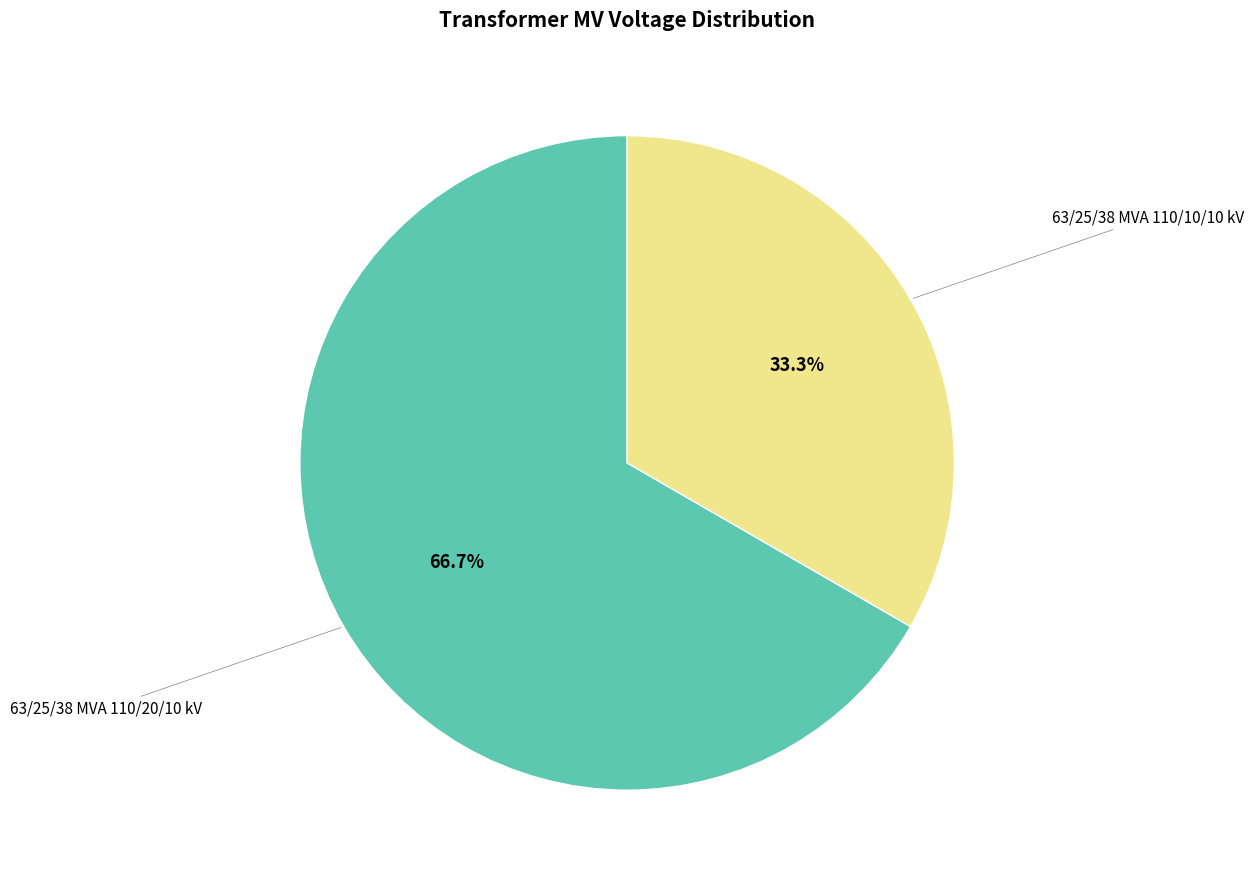

What portion of the pie excludes 63/25/38 MVA 110/10/10 kV?

66.7%